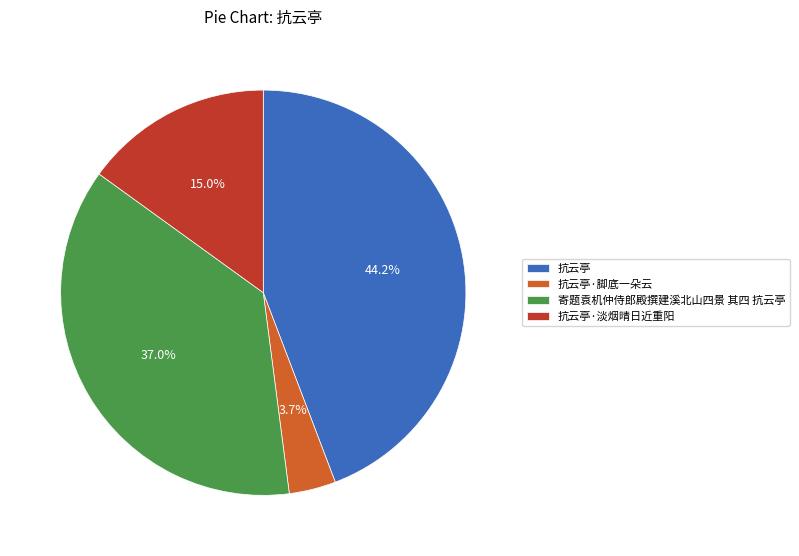

Does 抗云亭 account for over 50% of the chart?

No